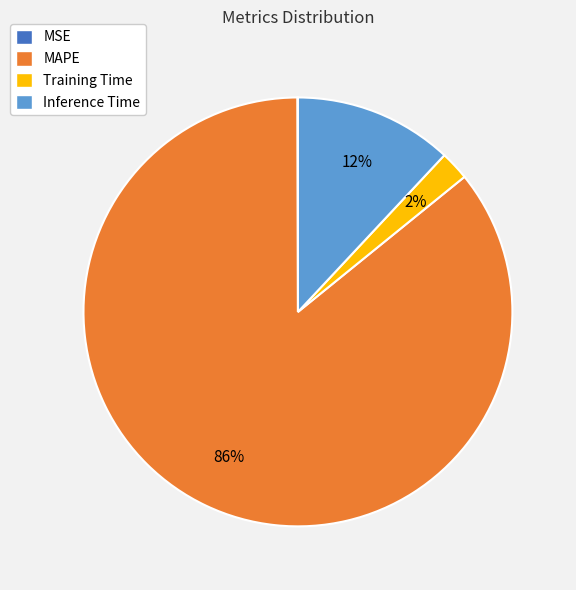

To the nearest percent, what is the difference between the largest and smallest slice percentages?

86%